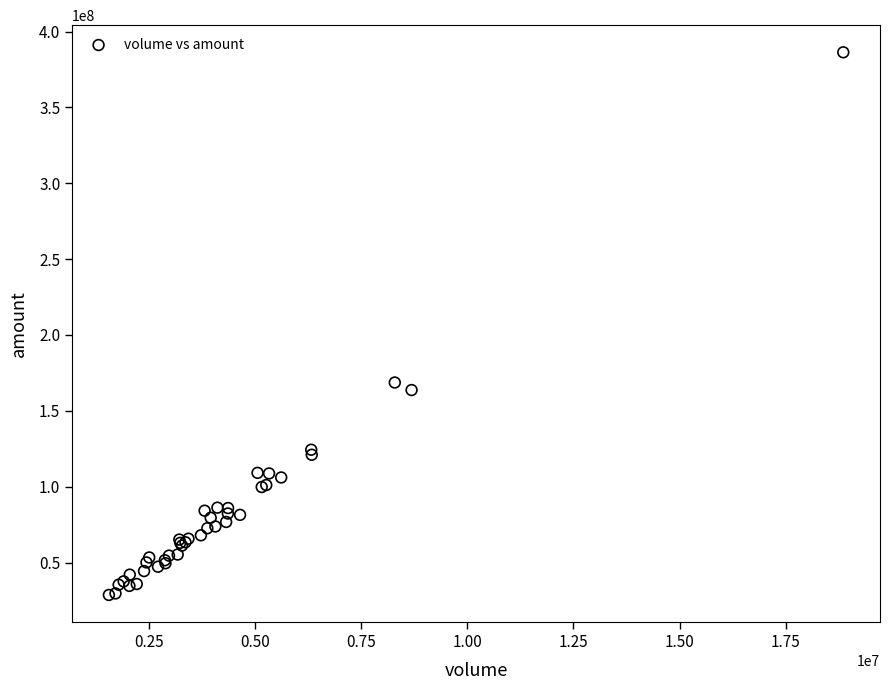

What Y value in the scatter plot is closest to 207457857?

168637600